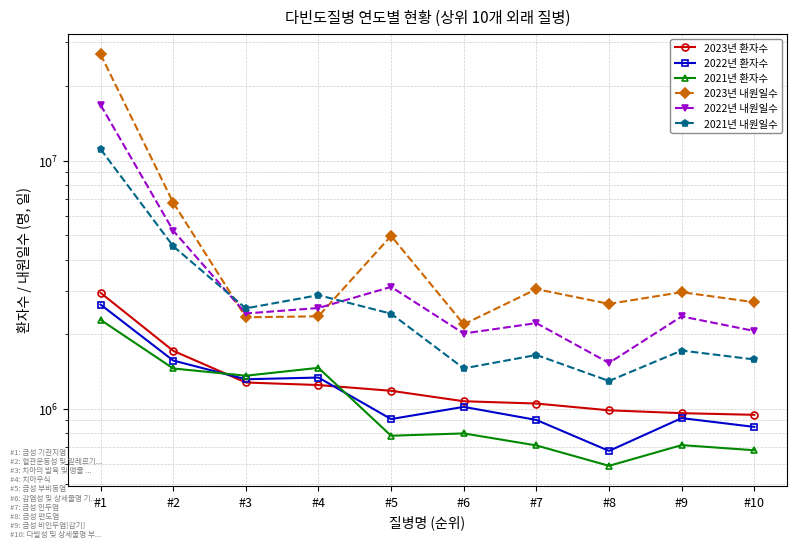

Which series has the widest spread of values?

2023년 내원일수